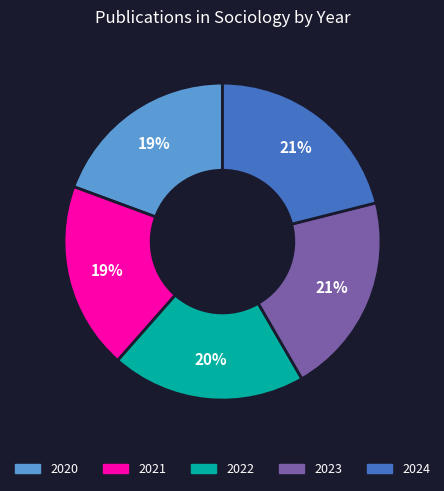

Is there a majority slice in this chart?

No